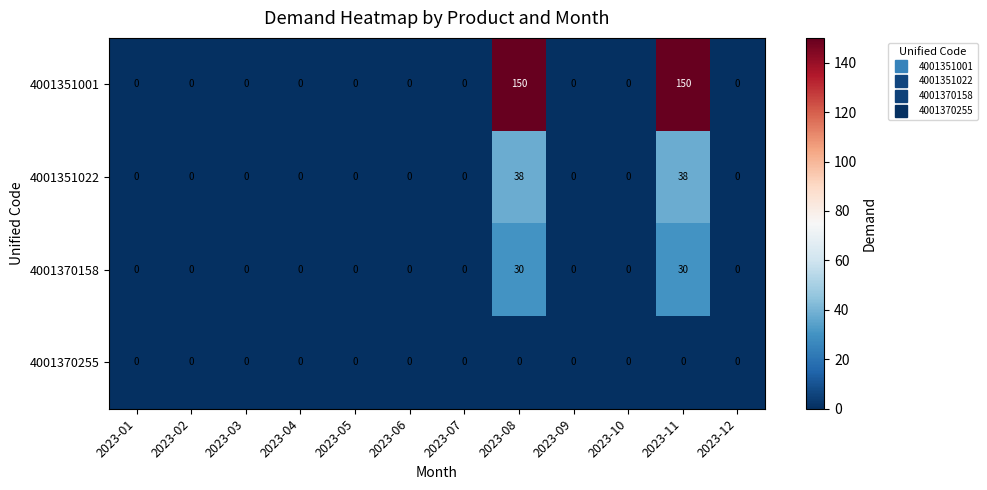

Which series has the largest total across all categories?

4001351001